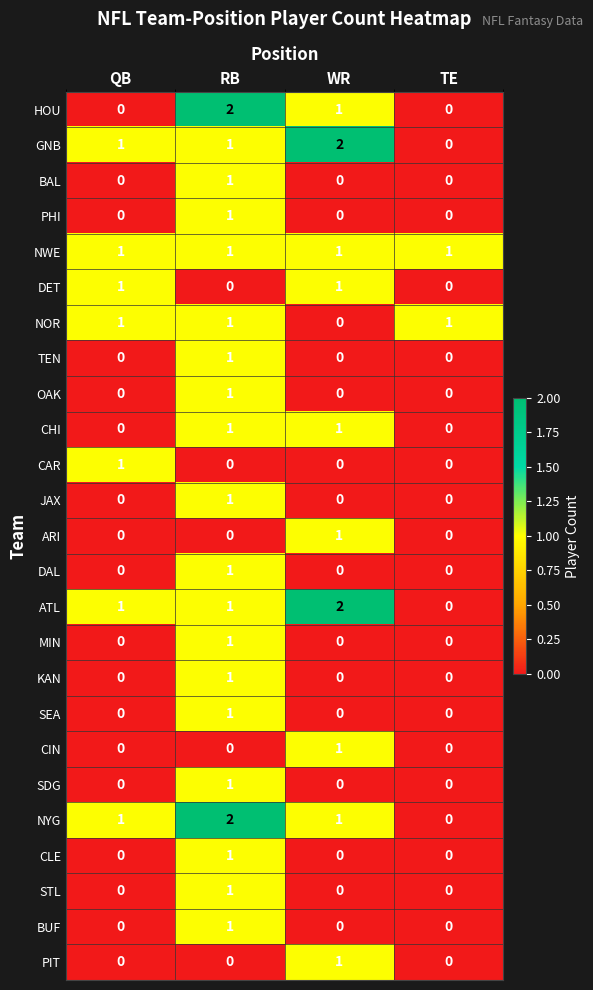

How many values in the BUF series exceed 0?

1